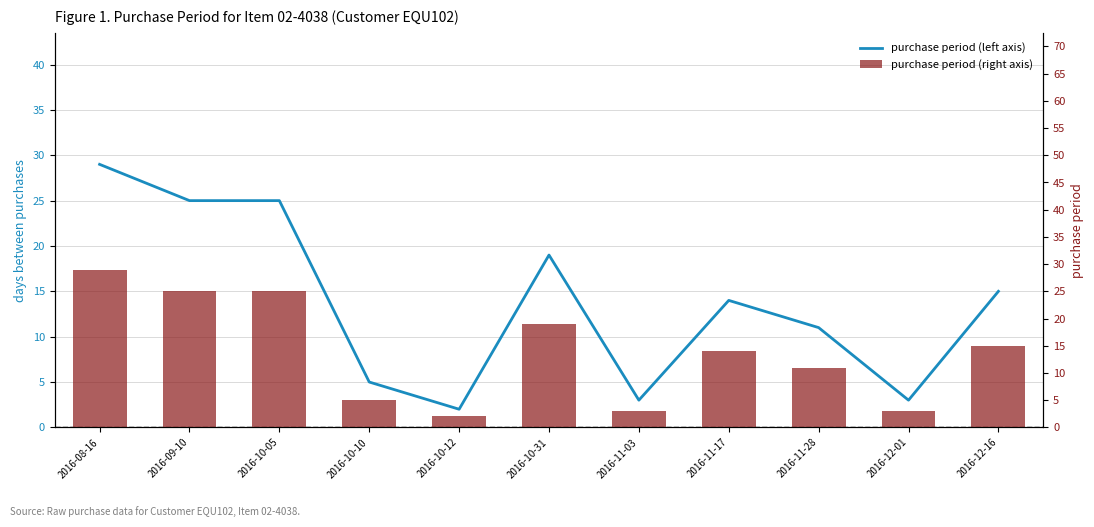

What is the lowest value of the purchase period (right axis) series?

2